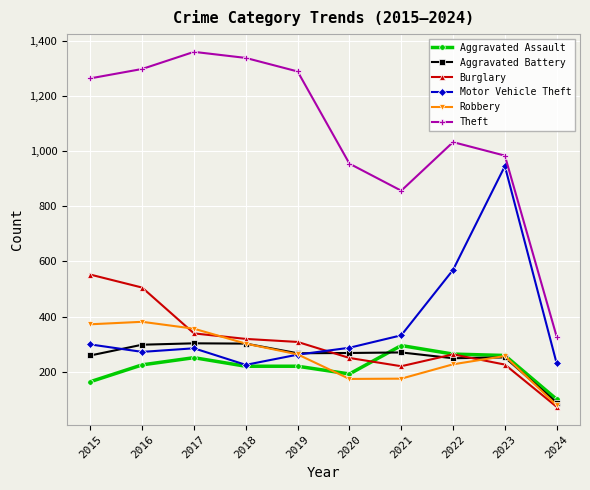

What is the difference between the highest and lowest values at 2020?

780